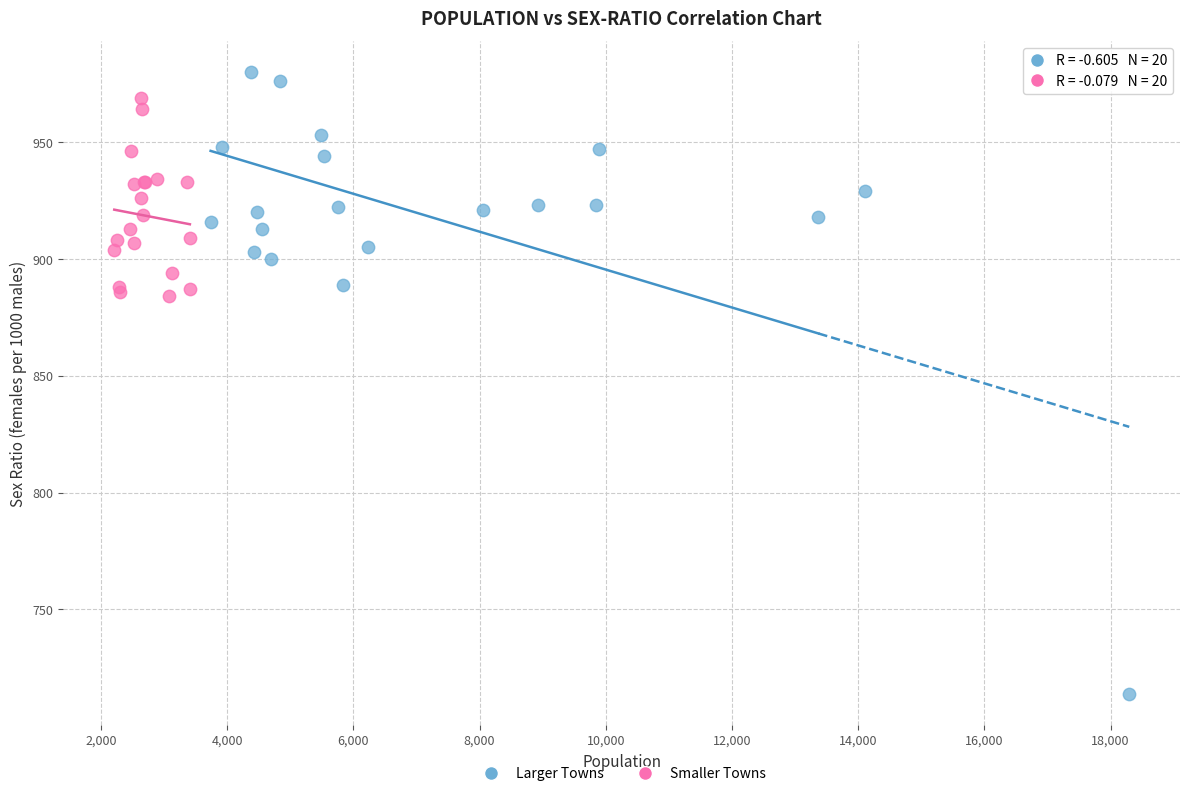

Which series has the widest spread of Y values?

Larger Towns